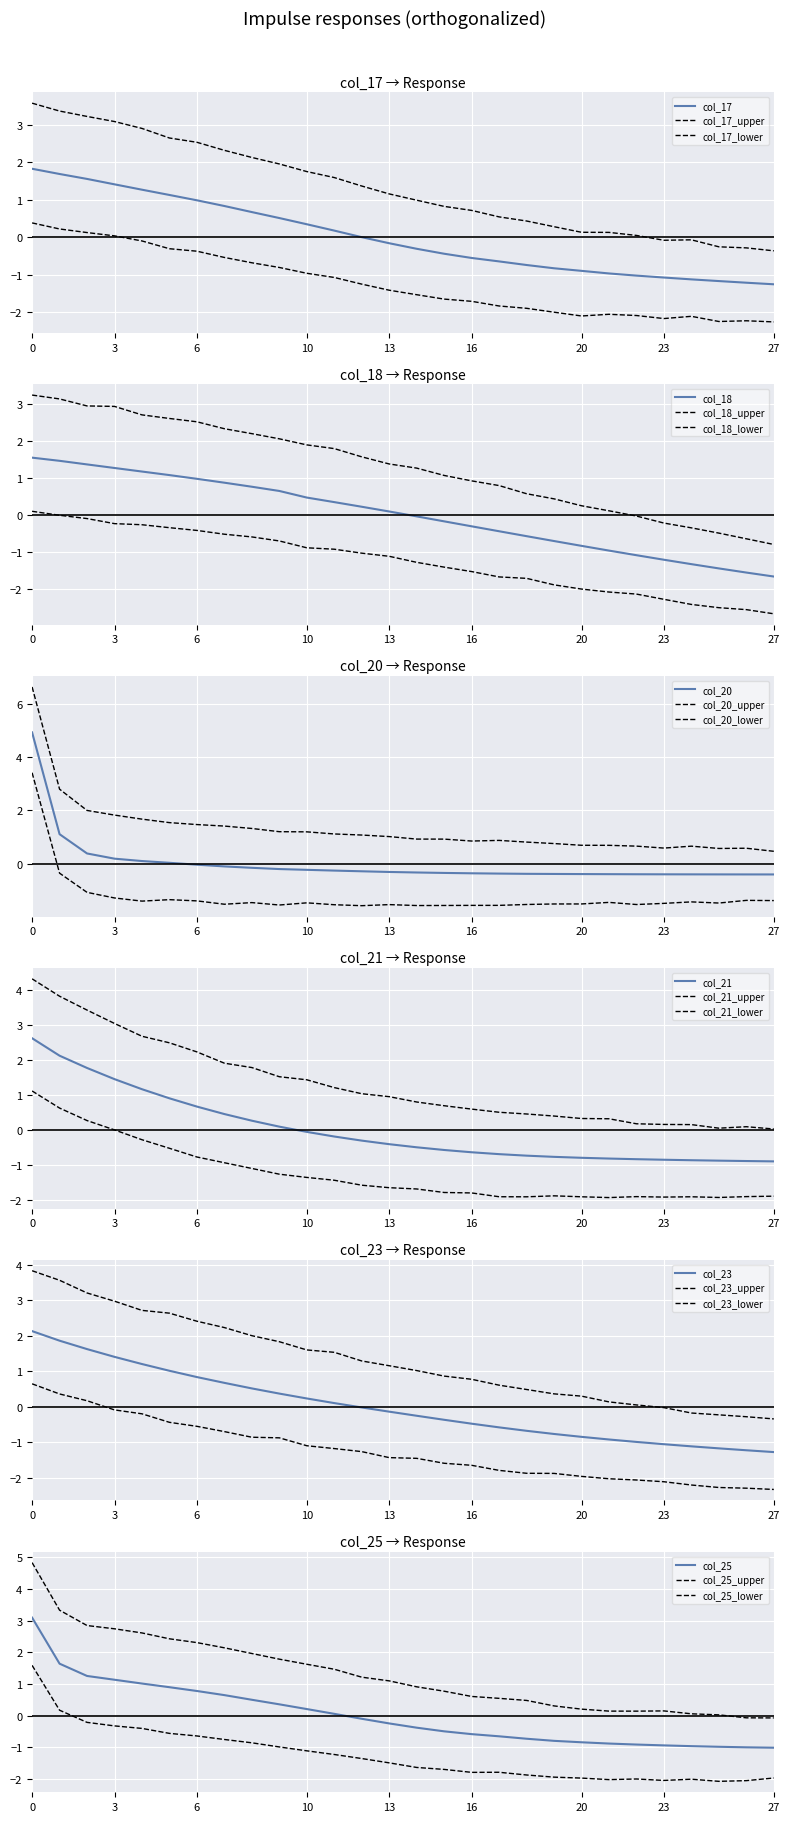

Is it true that col_17 equals 1.6 at Y2?

True